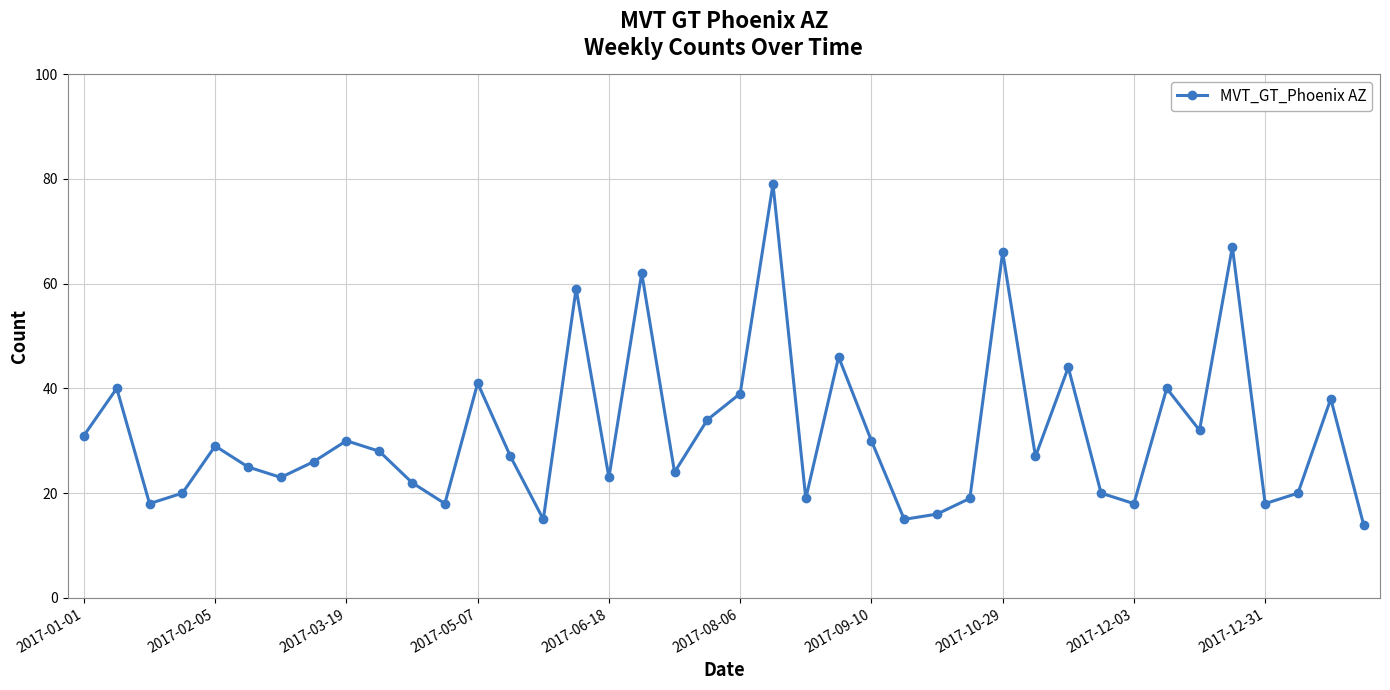

What is the difference between the maximum and minimum values?

65